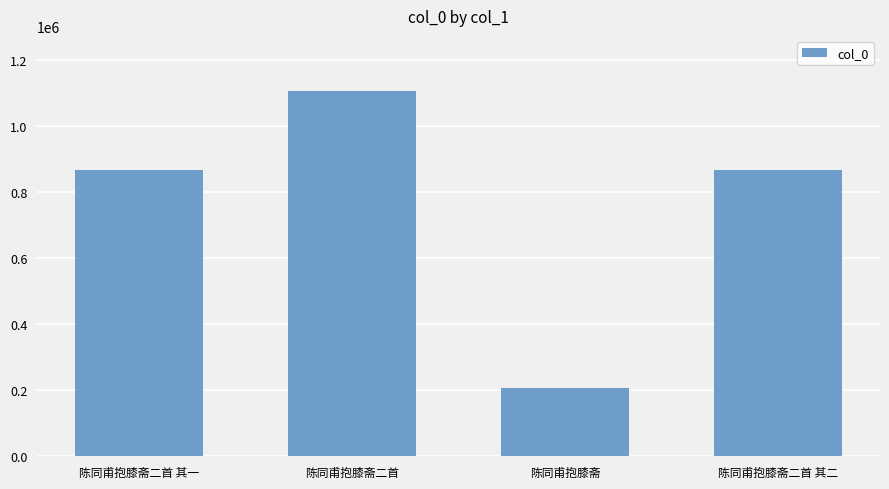

Is it true that the value at 陈同甫抱膝斋二首 其二 is 868731?

True